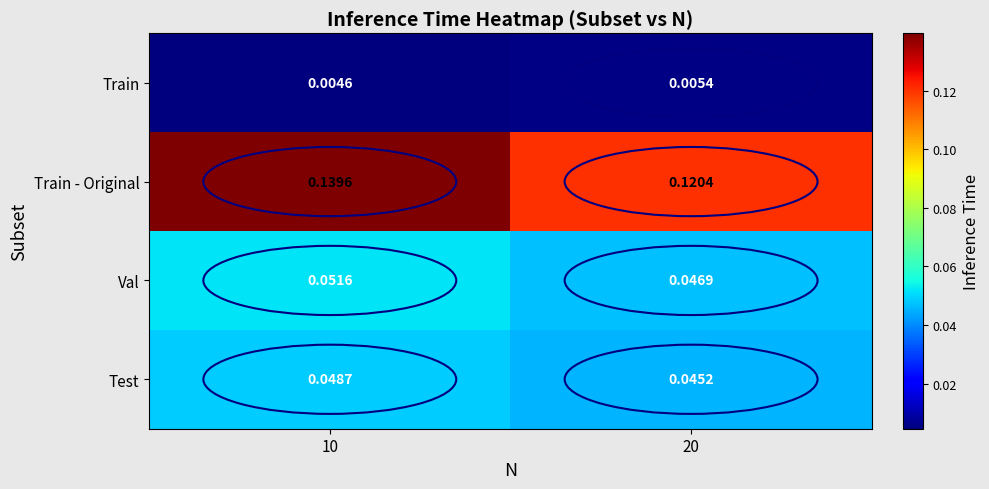

Rank the series by their maximum value, from highest to lowest.

Train - Original, Val, Test, Train